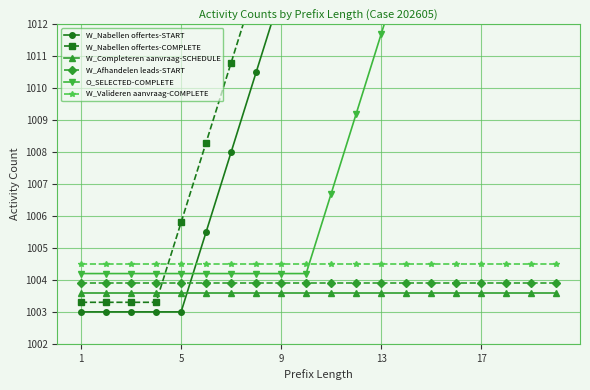

Is it true that W_Afhandelen leads-START equals 384.3 at 13?

False